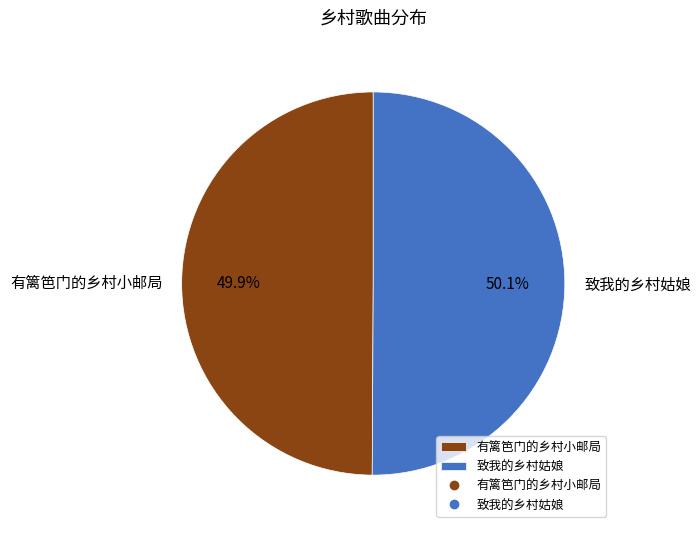

To the nearest percent, what portion does 有篱笆门的乡村小邮局 represent?

50%